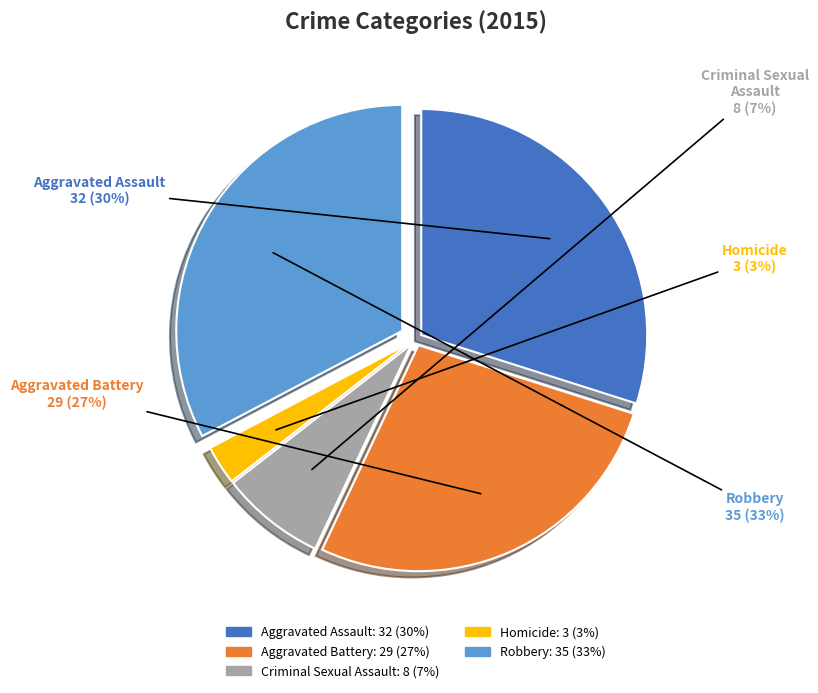

What is the ratio of the value at Aggravated Assault to the value at Robbery?

0.9